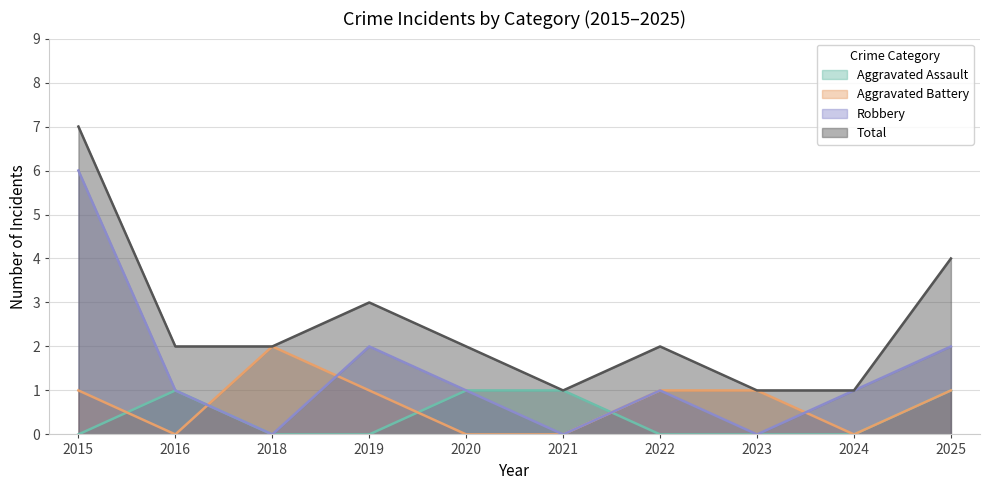

True or false: Robbery has a value of 2 at 2015.

False